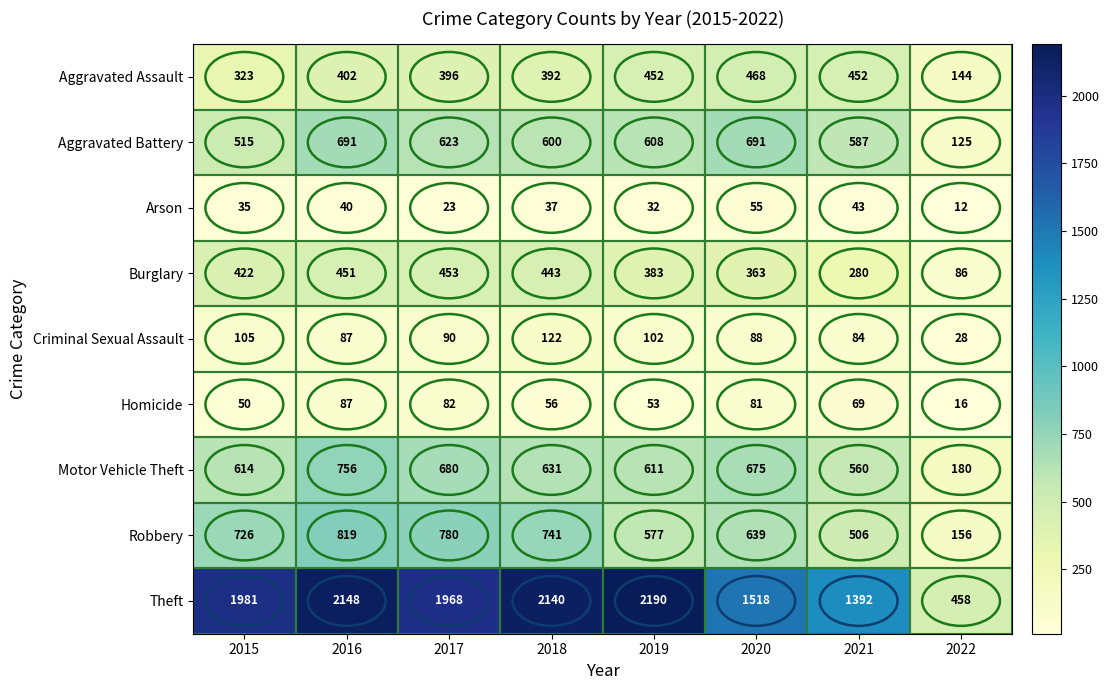

What is the difference between the highest and lowest values at 2018?

2103